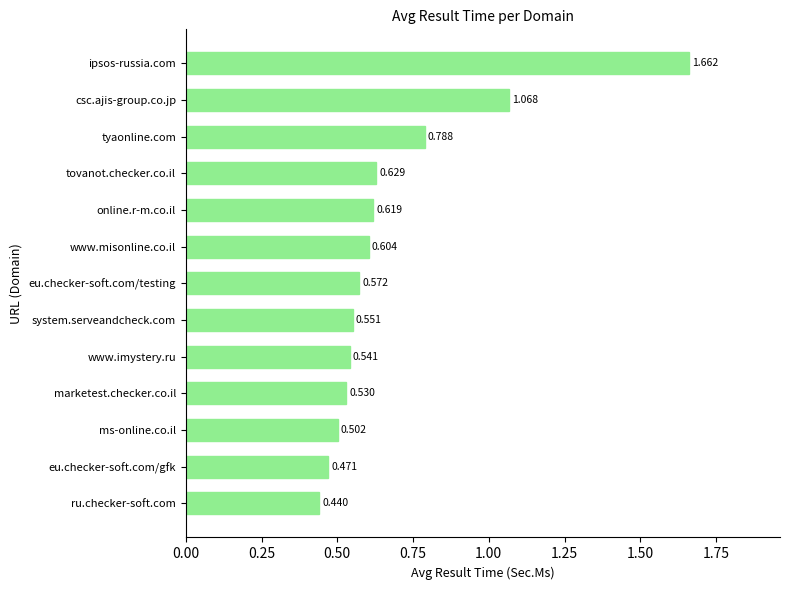

How many bars are there in total?

13